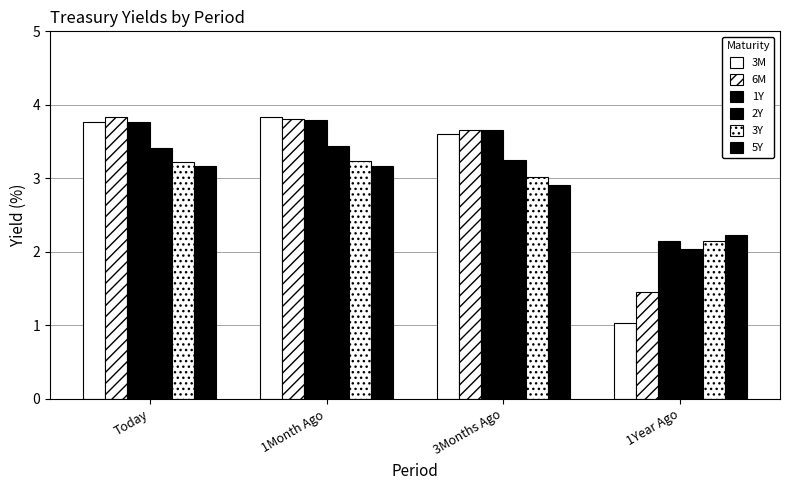

Which category has the lowest value in the 2Y series?

1Year Ago